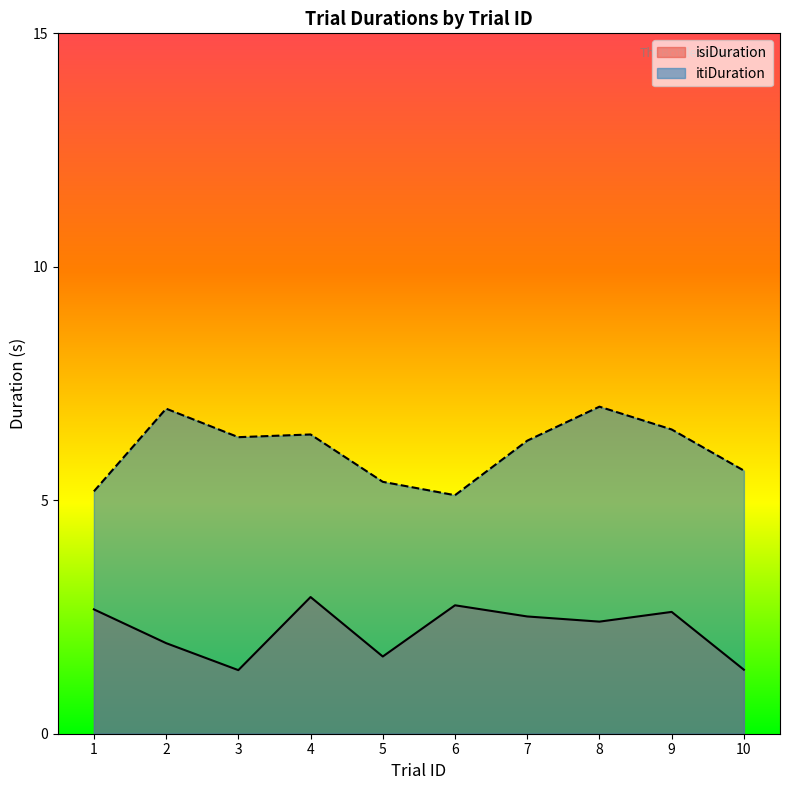

What is the spread (max minus min) of values at 6?

2.4